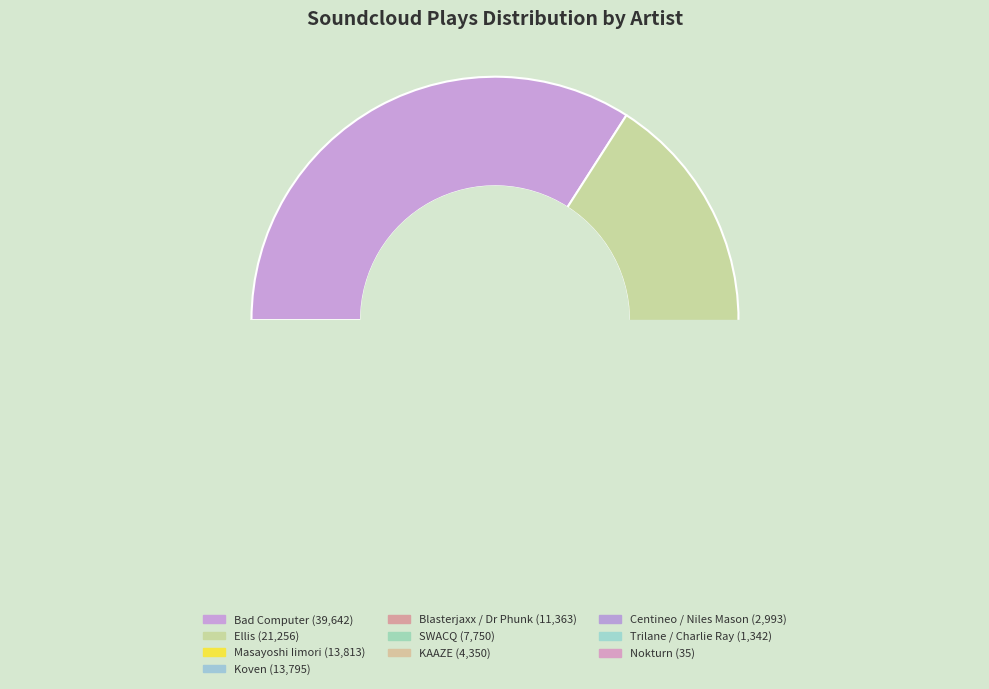

To the nearest percent, what is the difference between the Koven and Centineo / Niles Mason slice percentages?

9%